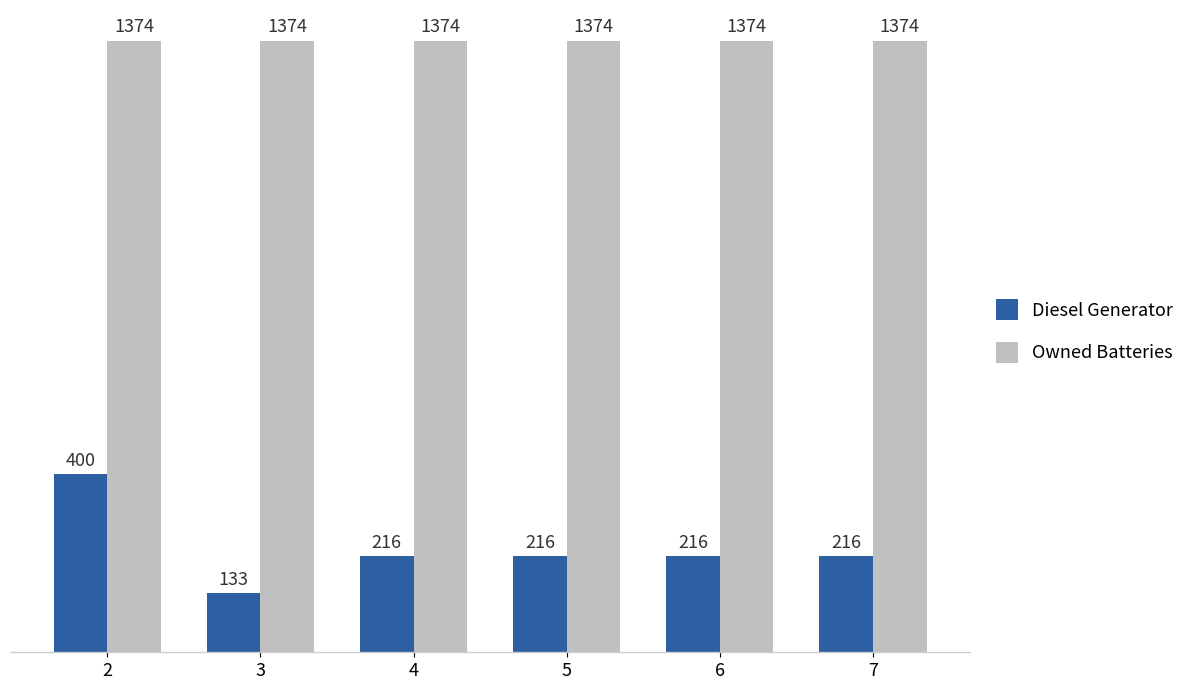

At how many categories does at least one series exceed 443?

6